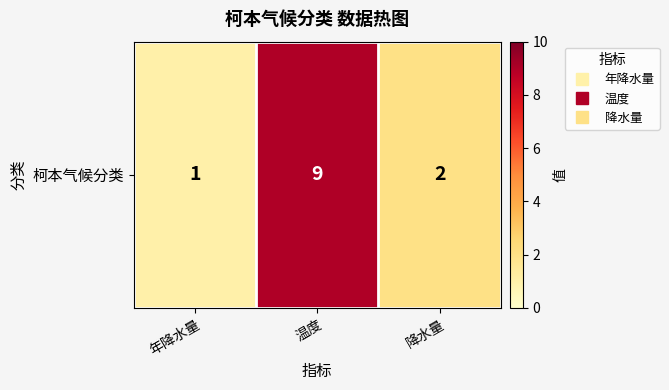

Is it true that the value at 年降水量 is 0?

False